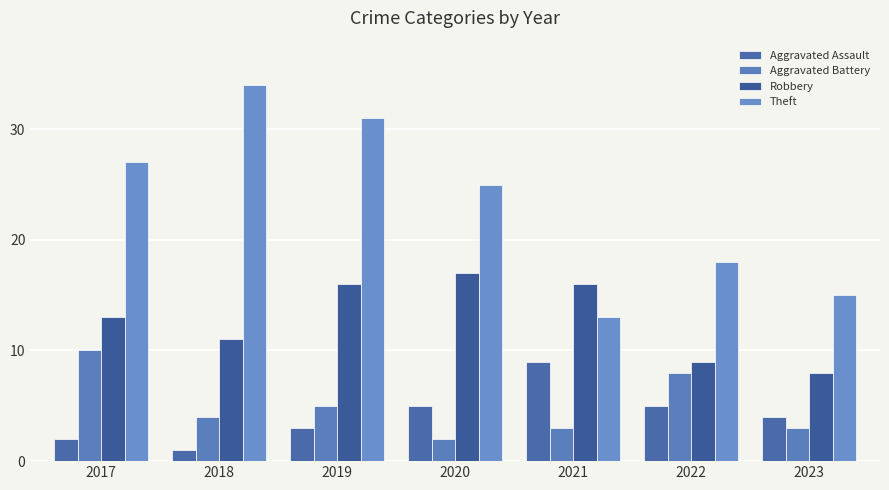

At which label does Aggravated Battery first exceed 4?

2017